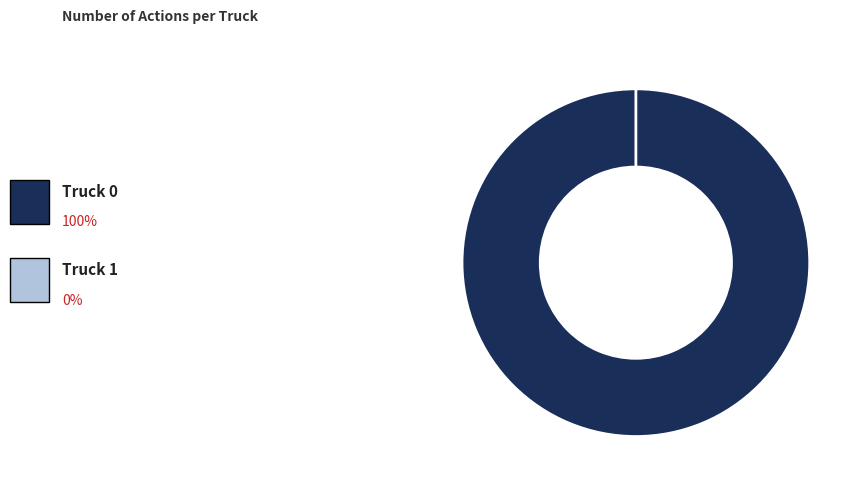

Rank the categories by value from highest to lowest.

Truck 0, Truck 1